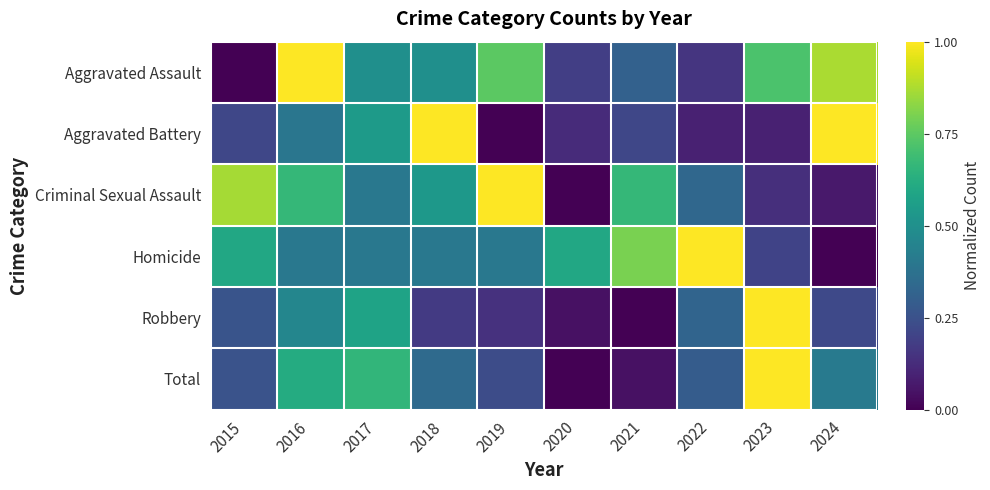

Reading left to right, transcribe all the data shown in this chart.

Aggravated Assault: 2015=0.0	2016=1.0	2017=0.5	2018=0.5	2019=0.7	2020=0.2	2021=0.3	2022=0.2	2023=0.7	2024=0.9
Aggravated Battery: 2015=0.2	2016=0.4	2017=0.5	2018=1.0	2019=0.0	2020=0.1	2021=0.2	2022=0.1	2023=0.1	2024=1.0
Criminal Sexual Assault: 2015=0.9	2016=0.7	2017=0.4	2018=0.5	2019=1.0	2020=0.0	2021=0.7	2022=0.3	2023=0.1	2024=0.1
Homicide: 2015=0.6	2016=0.4	2017=0.4	2018=0.4	2019=0.4	2020=0.6	2021=0.8	2022=1.0	2023=0.2	2024=0.0
Robbery: 2015=0.3	2016=0.5	2017=0.6	2018=0.2	2019=0.1	2020=0.0	2021=0.0	2022=0.3	2023=1.0	2024=0.2
Total: 2015=0.3	2016=0.6	2017=0.7	2018=0.3	2019=0.2	2020=0.0	2021=0.0	2022=0.3	2023=1.0	2024=0.4